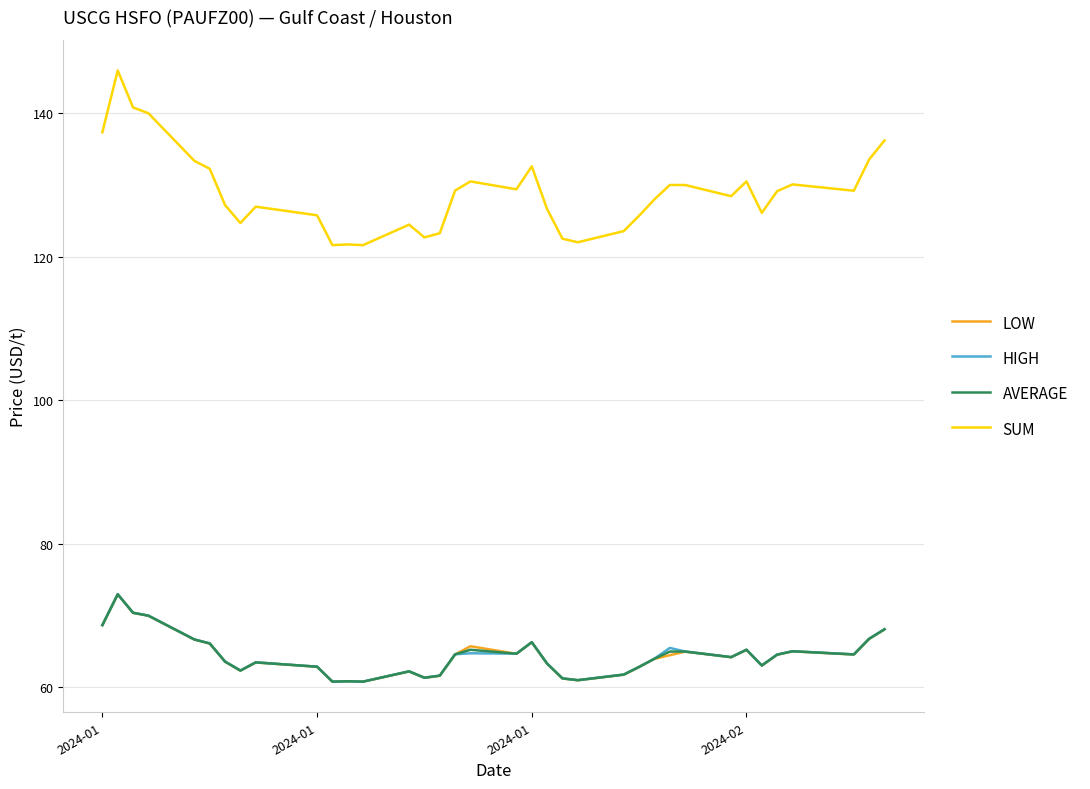

What is the lowest value of the LOW series?

60.8